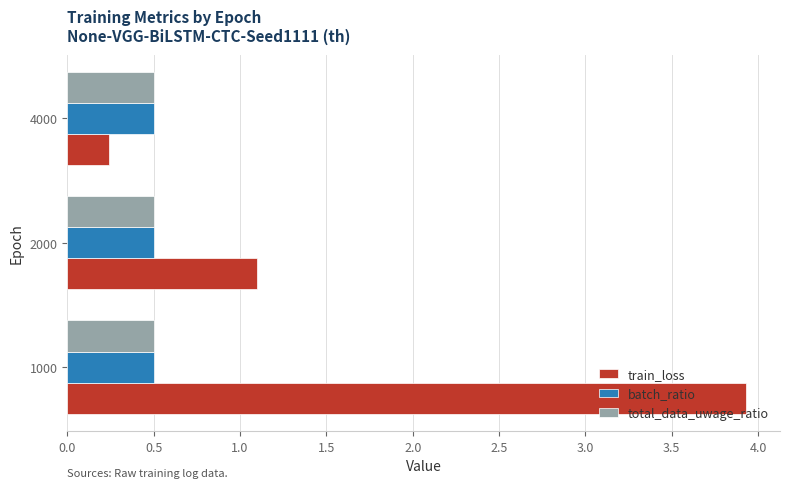

Which category has the highest value across all series?

1000